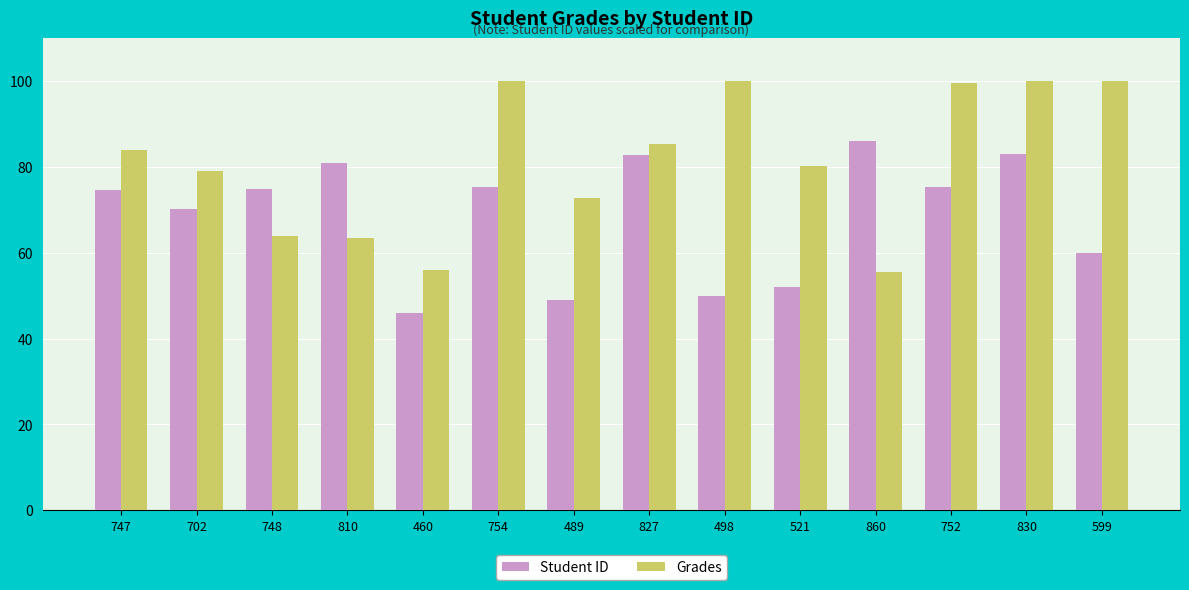

How many values in the Student ID series are below 74?

6